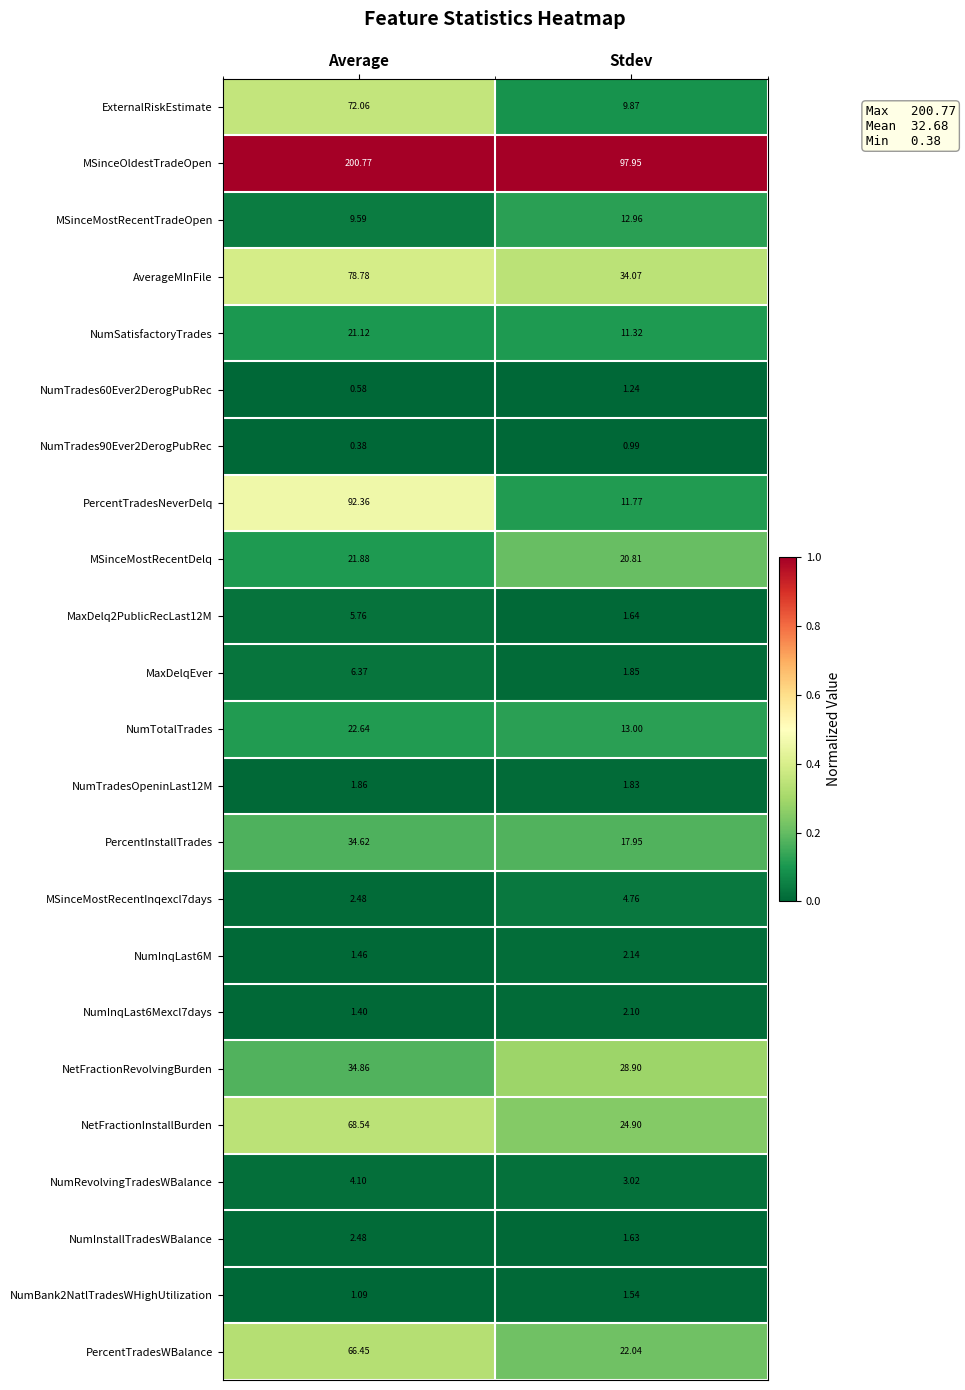

At which category is the sum across all series the highest?

Average